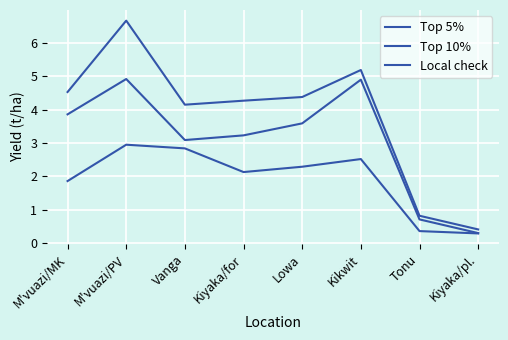

What is the minimum value for Top 10%?

0.3